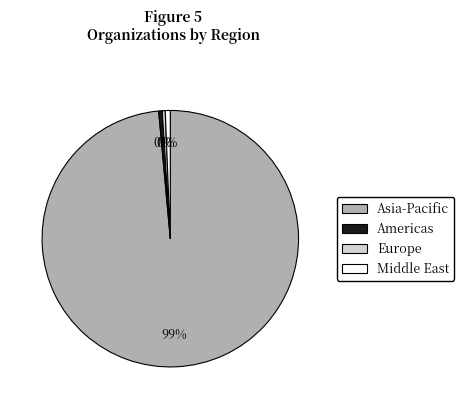

How many segments does this pie chart have?

4